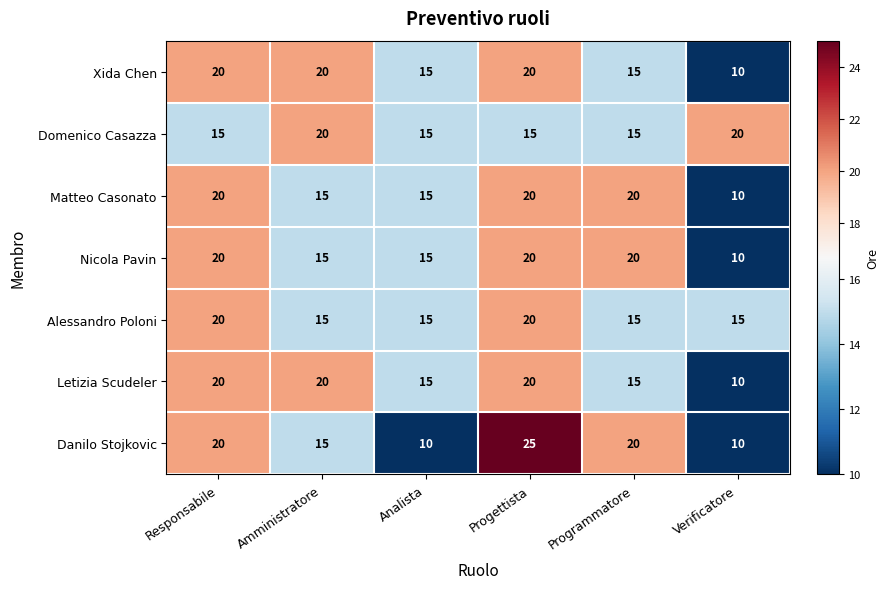

How many distinct data groups are displayed?

7